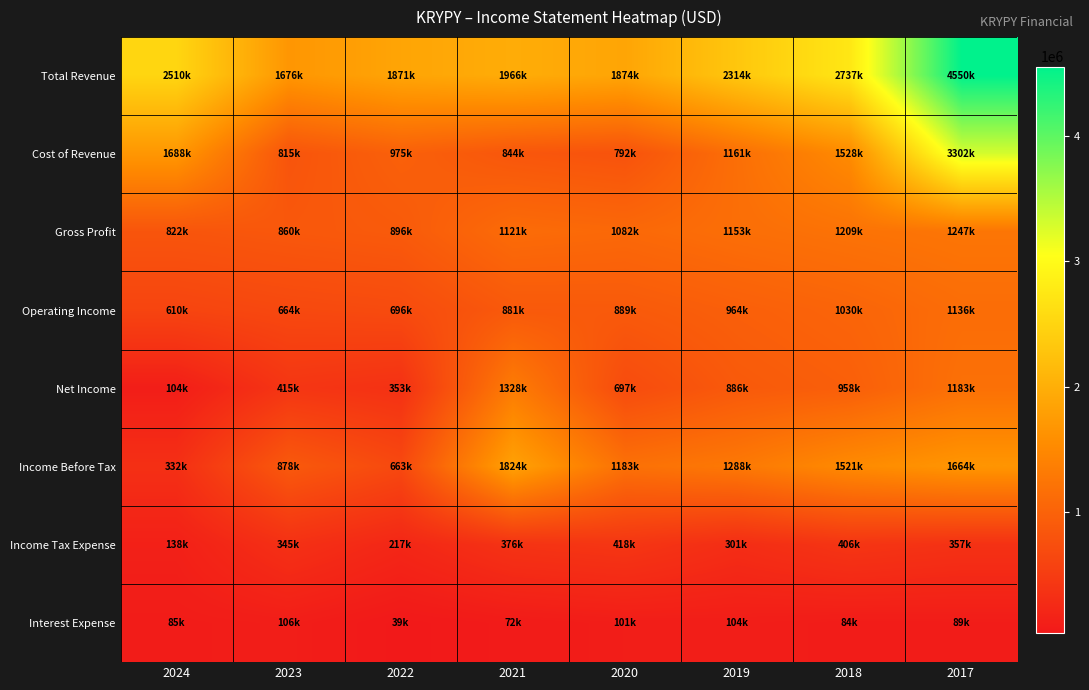

Reading left to right, list all the values displayed in this chart.

Total Revenue: 2024=2510300	2023=1675700	2022=1871200	2021=1965500	2020=1873500	2019=2314200	2018=2736900	2017=4549600
Cost of Revenue: 2024=1688200	2023=815300	2022=975400	2021=844300	2020=791800	2019=1160800	2018=1527900	2017=3302300
Gross Profit: 2024=822100	2023=860400	2022=895800	2021=1121200	2020=1081700	2019=1153400	2018=1209000	2017=1247300
Operating Income: 2024=610400	2023=664100	2022=695600	2021=880600	2020=889200	2019=963600	2018=1029700	2017=1136000
Net Income: 2024=104000	2023=415100	2022=353300	2021=1328300	2020=696900	2019=885500	2018=957600	2017=1182800
Income Before Tax: 2024=332400	2023=878000	2022=662800	2021=1824400	2020=1182600	2019=1288500	2018=1521400	2017=1663500
Income Tax Expense: 2024=137800	2023=345100	2022=217100	2021=376500	2020=418000	2019=300800	2018=405800	2017=356700
Interest Expense: 2024=85100	2023=105500	2022=38600	2021=72200	2020=100800	2019=104500	2018=83700	2017=89100